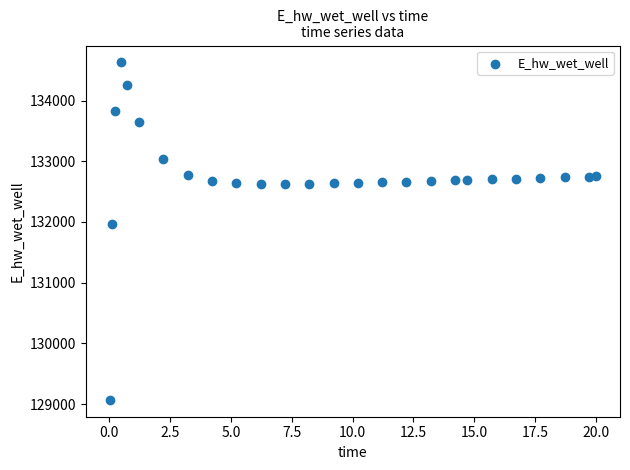

What Y value in the scatter plot is closest to 131848?

131969.8